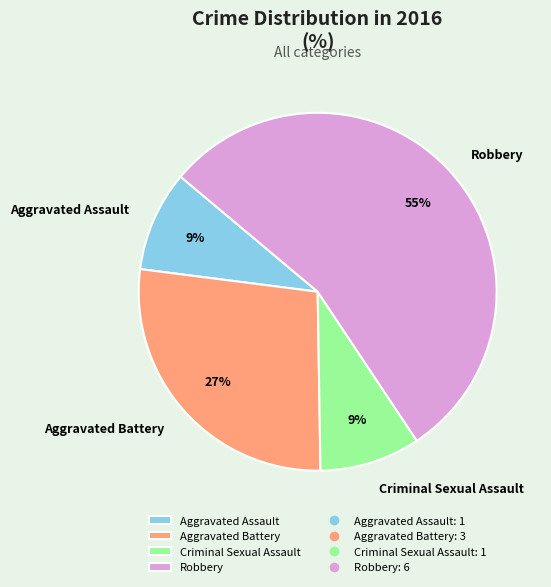

What is the largest slice in the pie chart?

Robbery